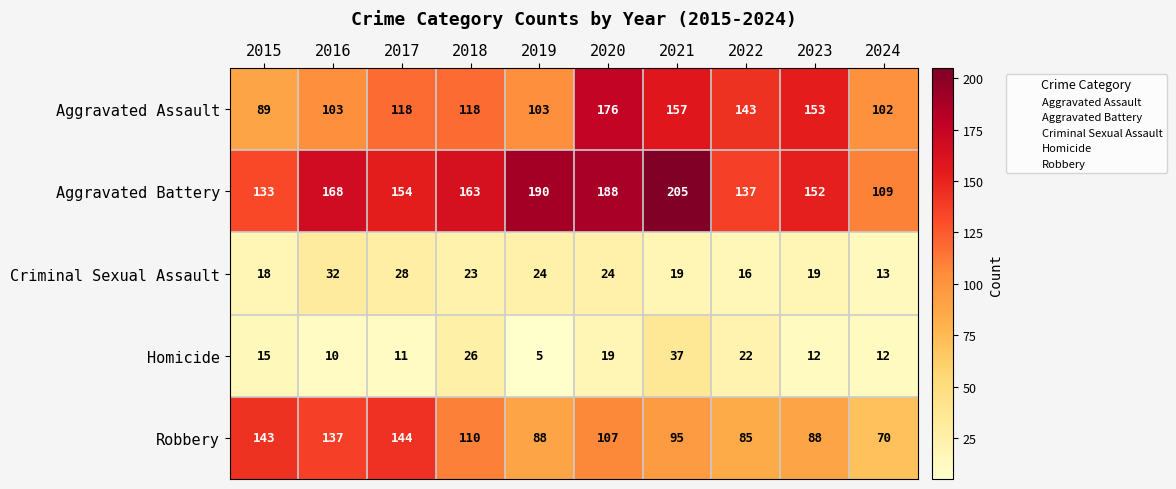

Which label corresponds to the smallest value in the chart?

2019